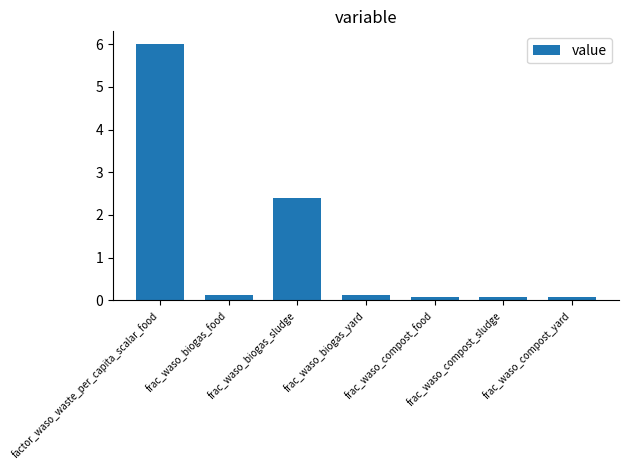

What value does the data have at frac_waso_biogas_sludge?

2.4